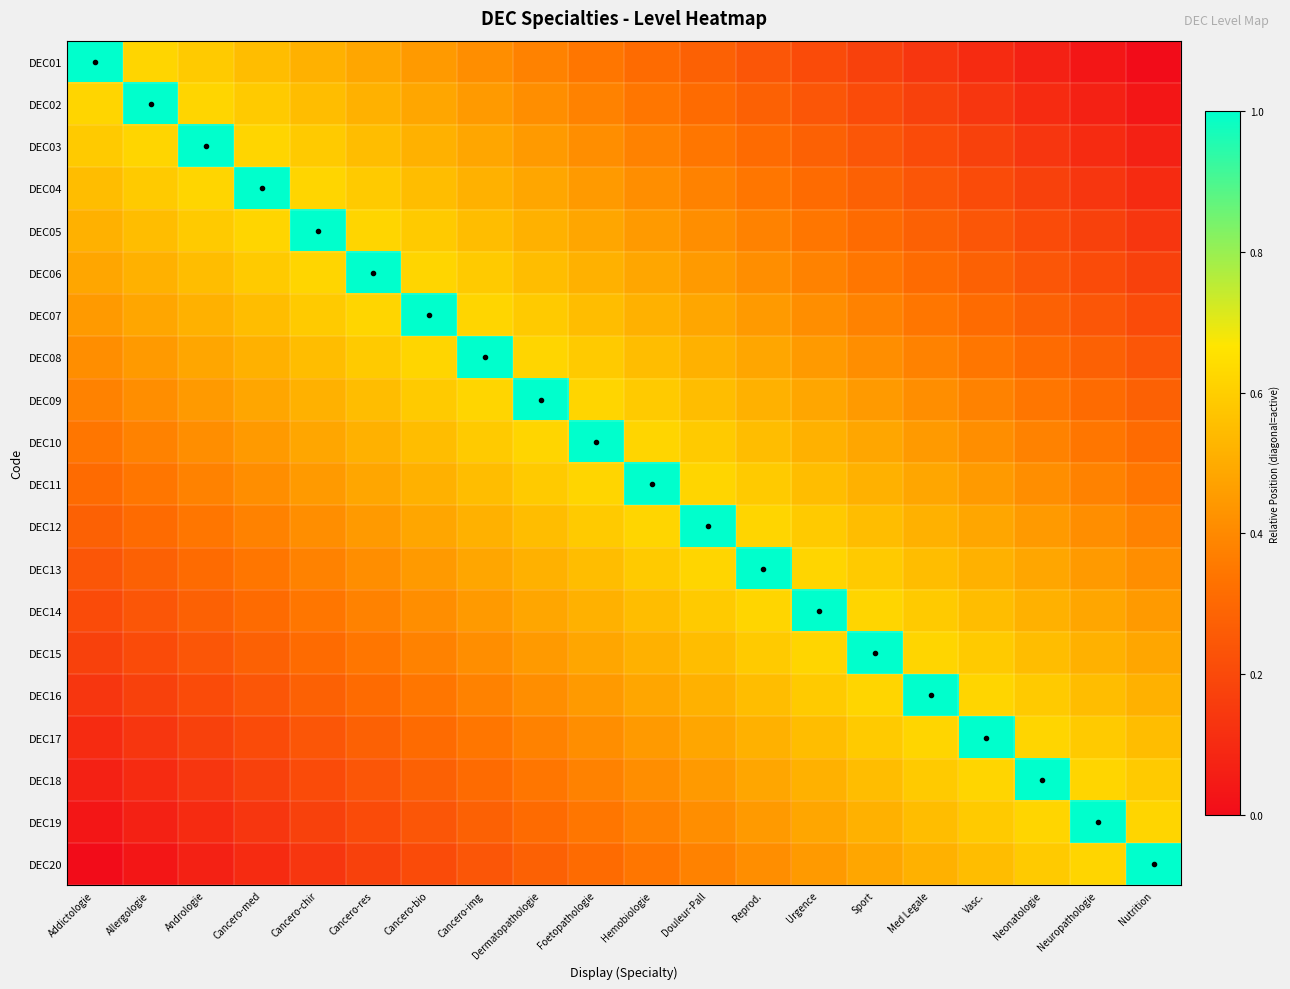

Rank the series at Neuropathologie from lowest to highest value.

DEC01, DEC02, DEC03, DEC04, DEC05, DEC06, DEC07, DEC08, DEC09, DEC10, DEC11, DEC12, DEC13, DEC14, DEC15, DEC16, DEC17, DEC18, DEC20, DEC19